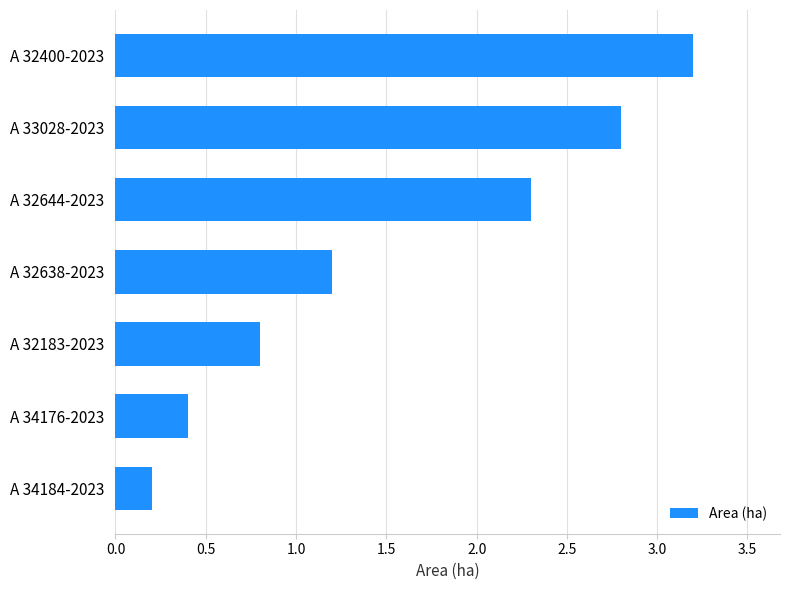

Rank the categories by value from lowest to highest.

A 34184-2023, A 34176-2023, A 32183-2023, A 32638-2023, A 32644-2023, A 33028-2023, A 32400-2023